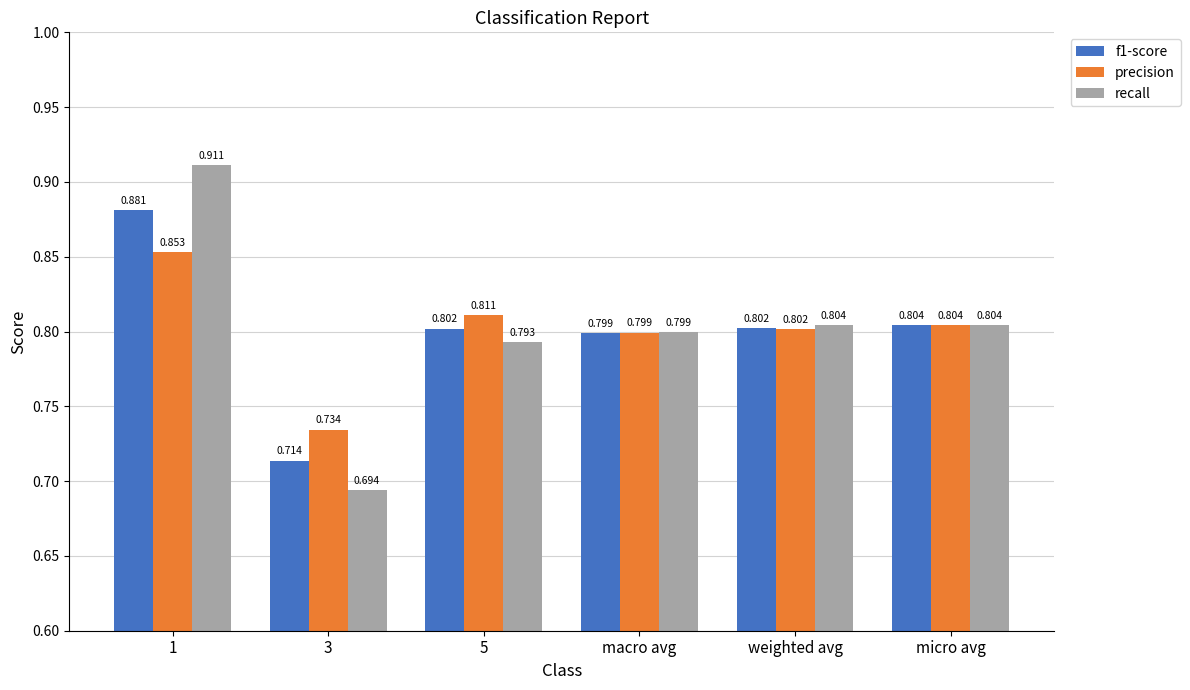

Which series has the widest spread of values?

recall